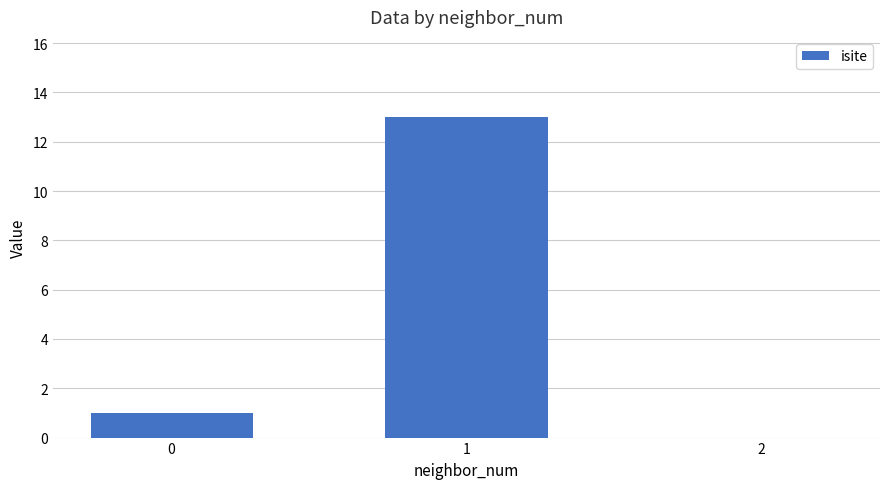

Are the bars horizontal?

No